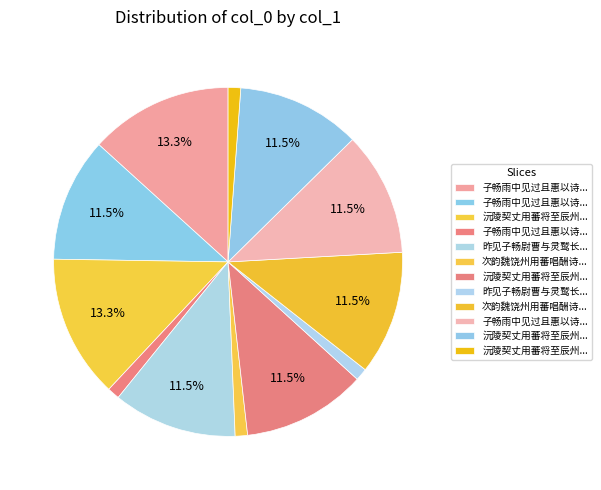

How many slices are in this pie chart?

12